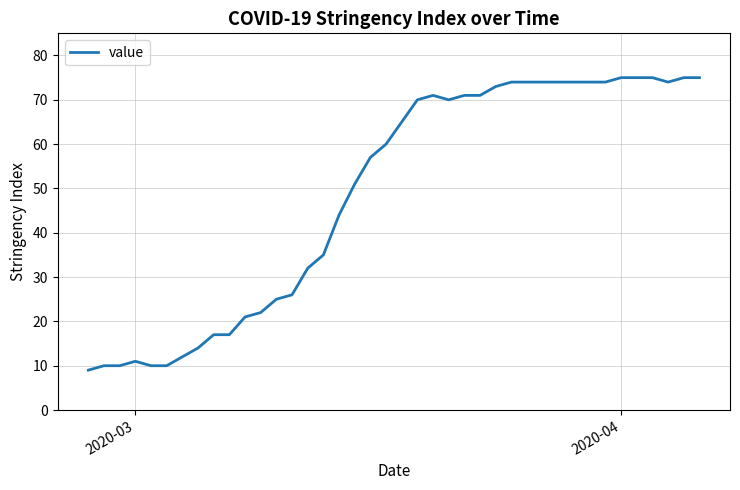

What is the minimum value shown in the chart?

9